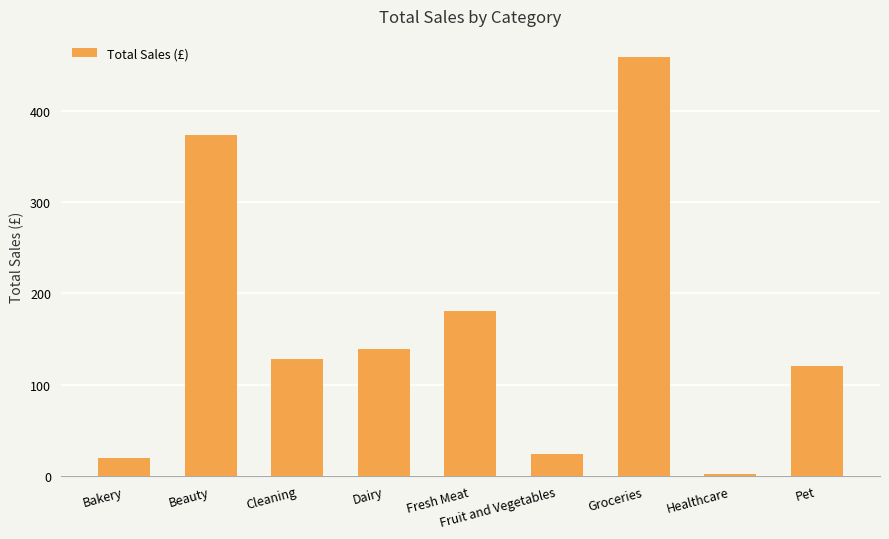

What is the change in value from Bakery to Groceries?

+439.0